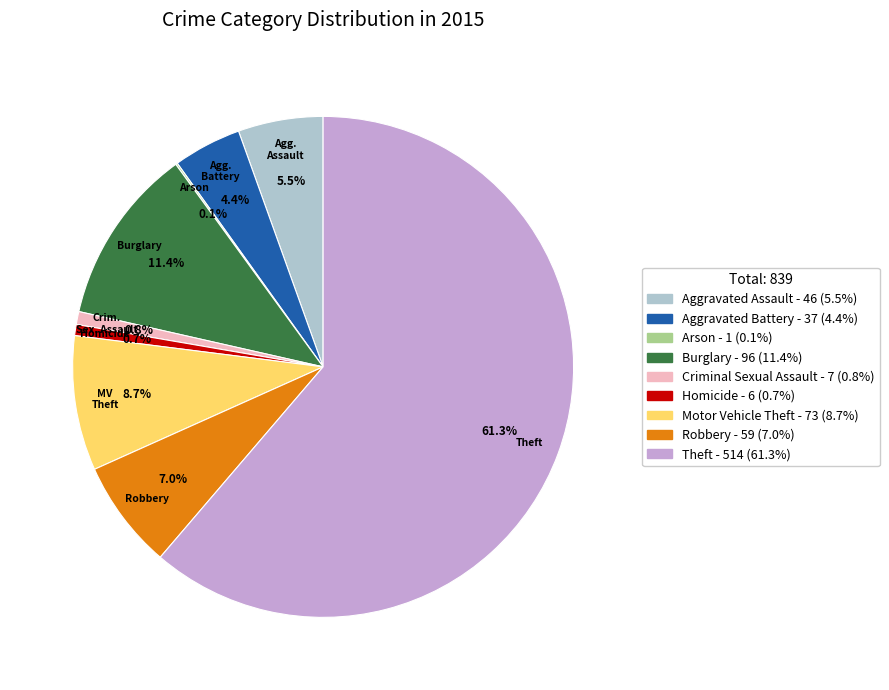

To the nearest percent, what is the difference between the largest and smallest slice percentages?

61%